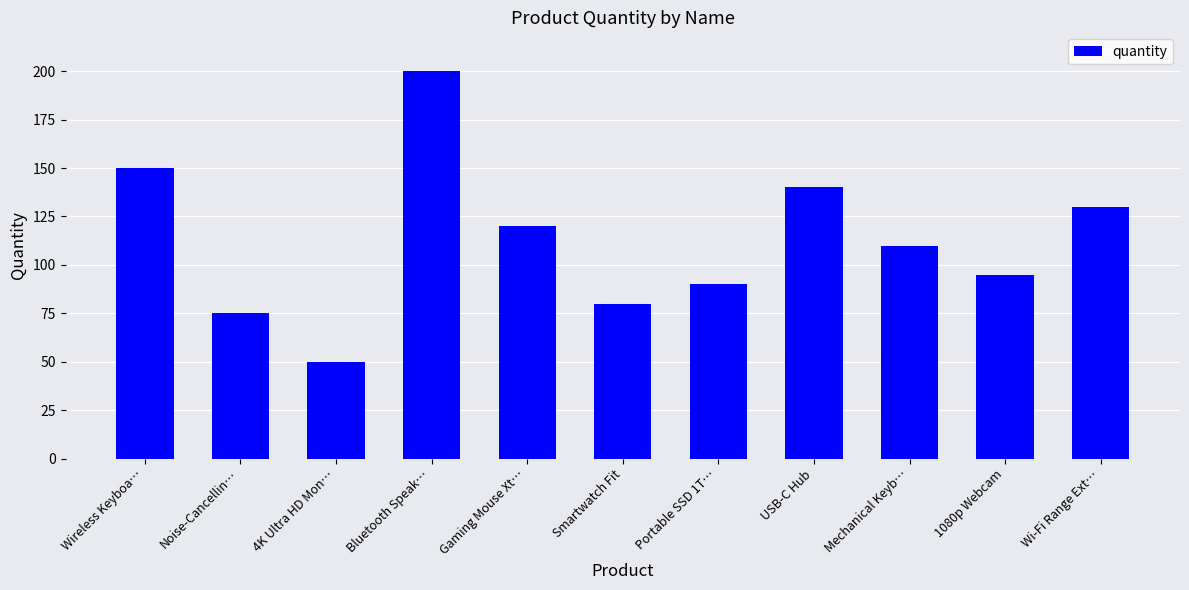

Is it true that the value at Bluetooth Speak… is 130?

False